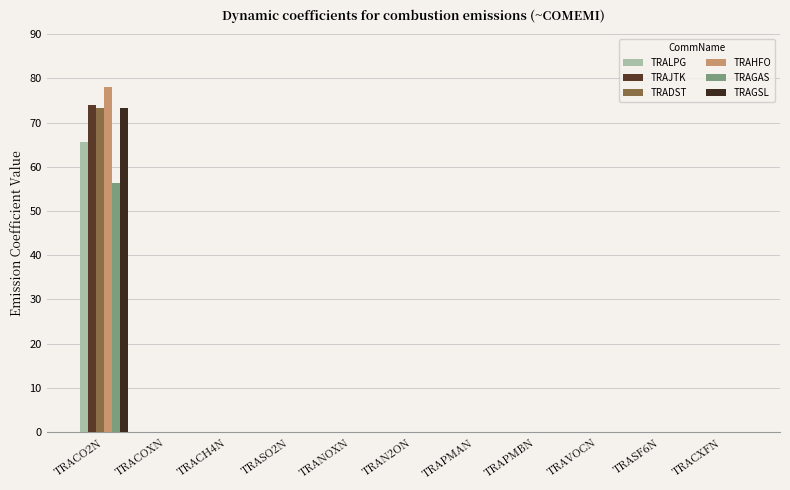

Are the bars horizontal?

No